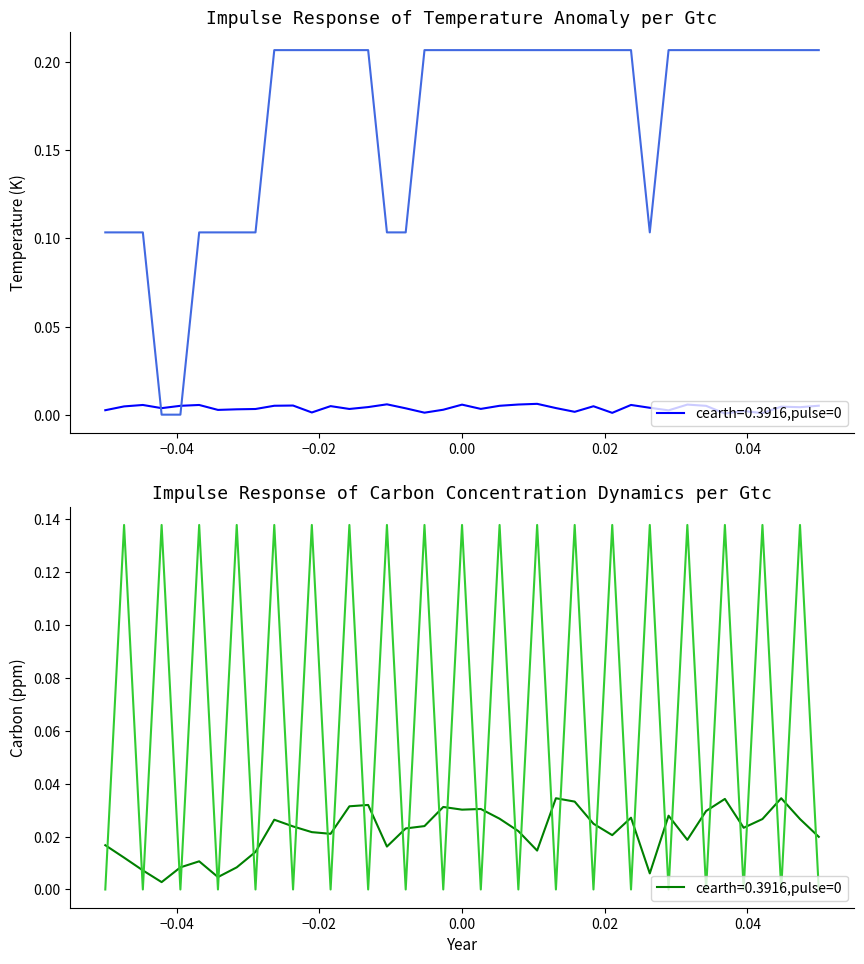

True or false: col_2 has a value of 0.0 at 21.

False